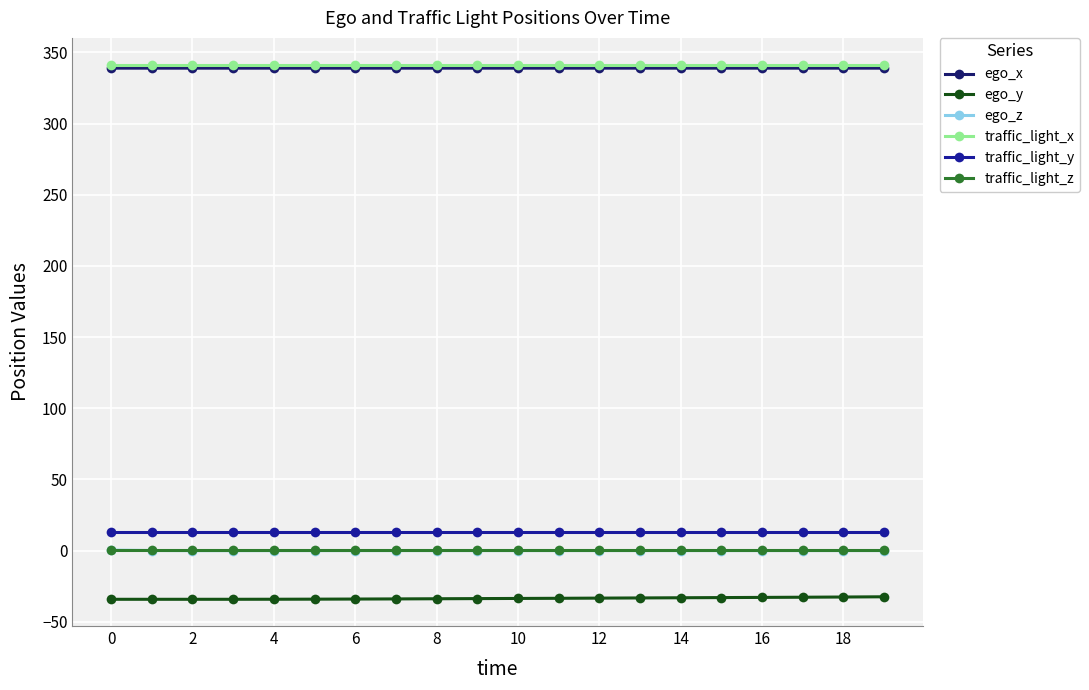

What is the value of the ego_x point at the 5th from the left?

338.9